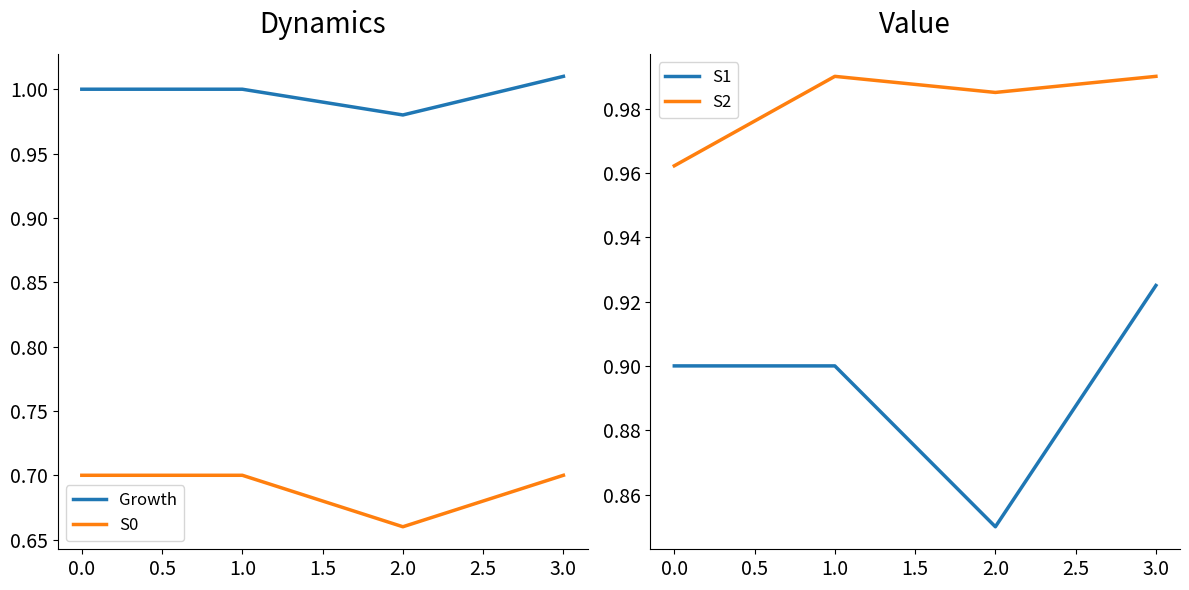

The S2 series shows 1.6 at 0.0. True or false?

False